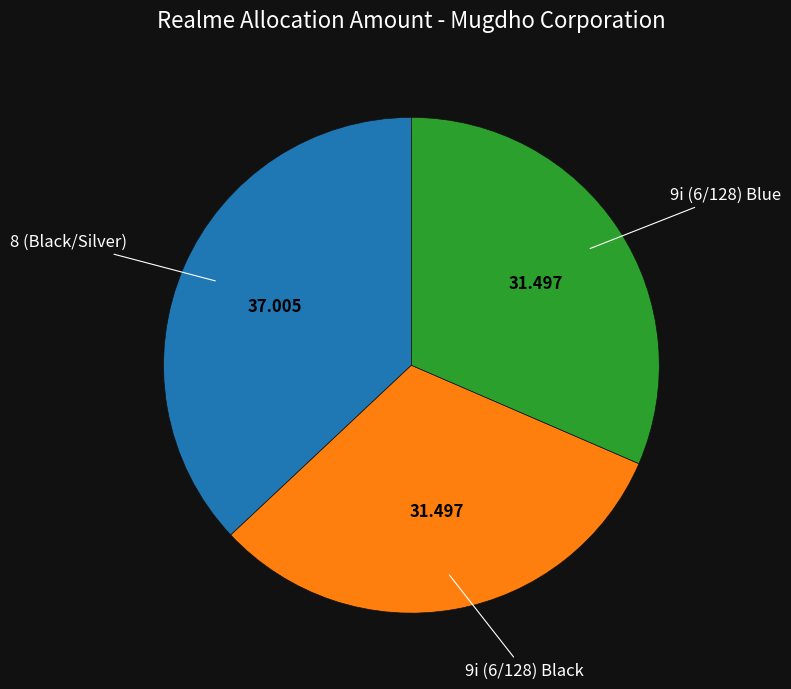

How many slices are in this pie chart?

3